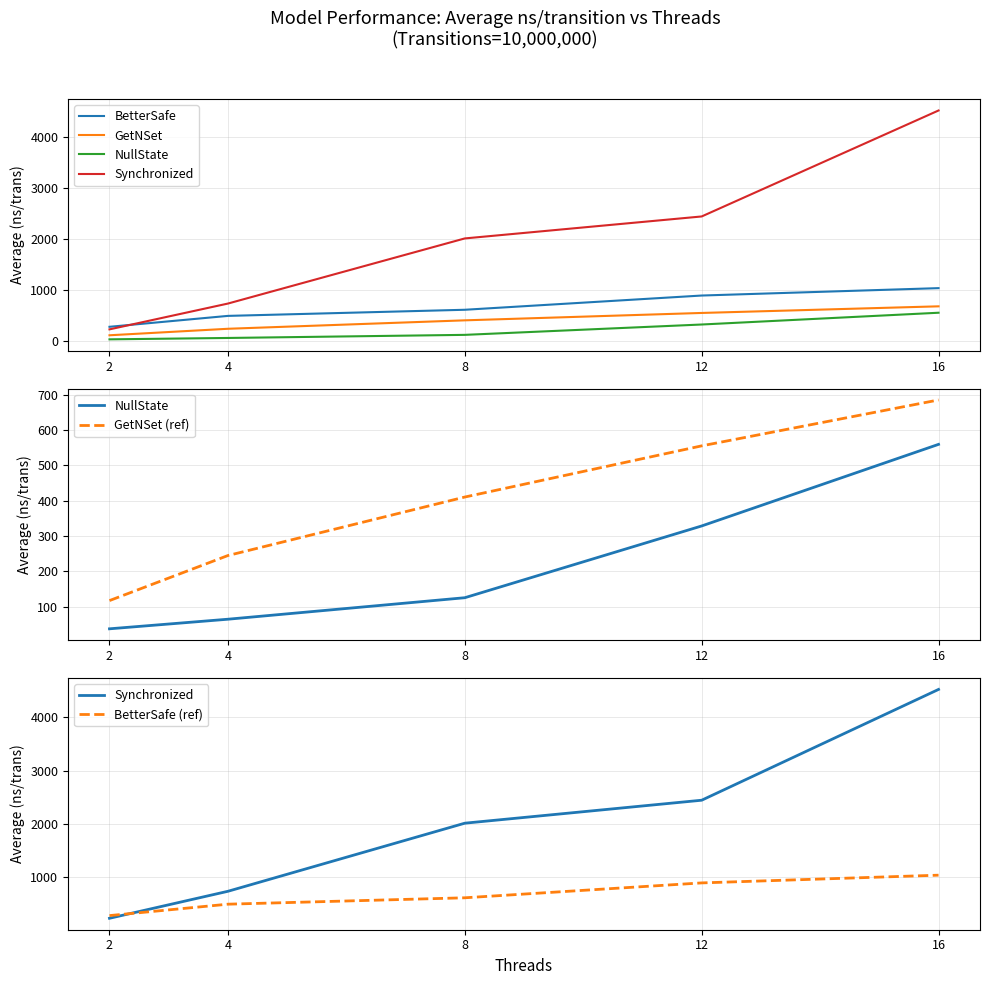

The value of BetterSafe at 8 is 820.7. True or false?

False